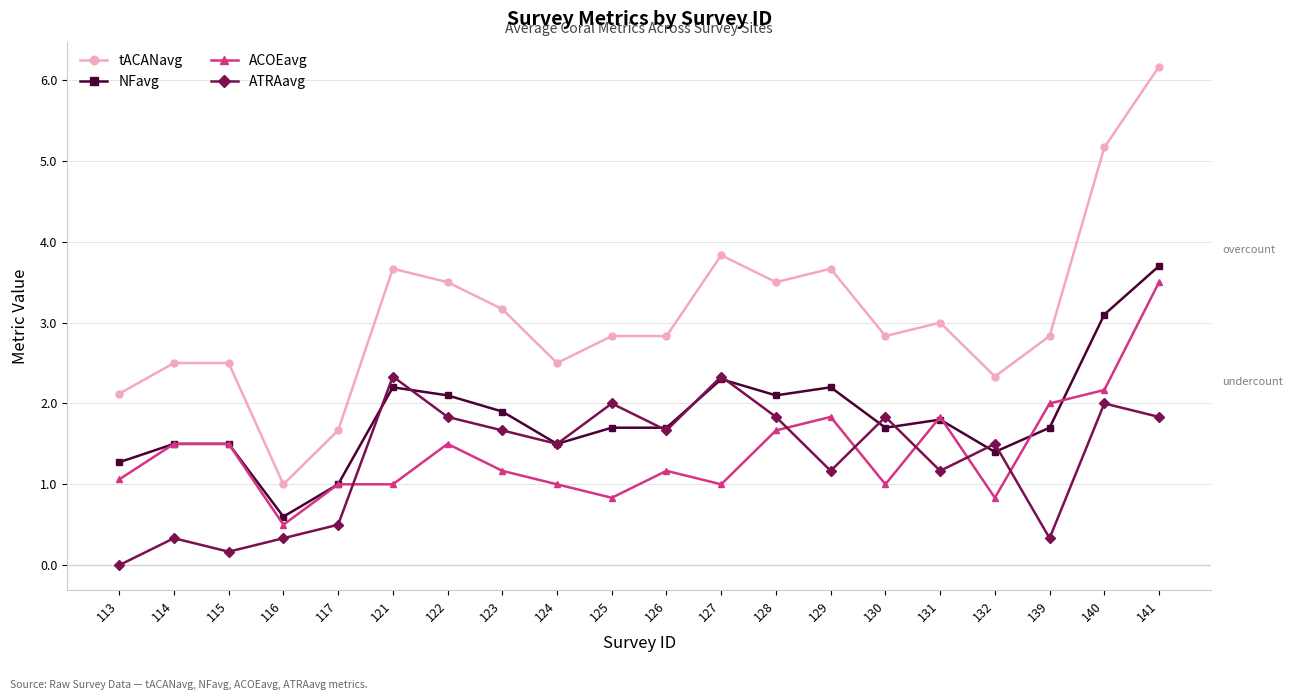

What is the sum of all ATRAavg values?

26.3